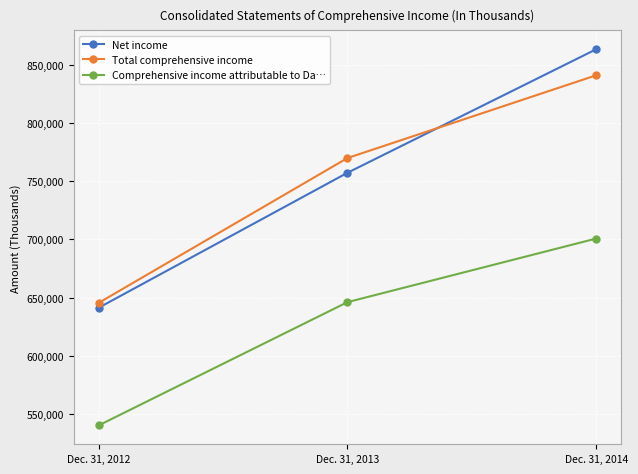

What is the sum of all Comprehensive income attributable to Da… values?

1887044